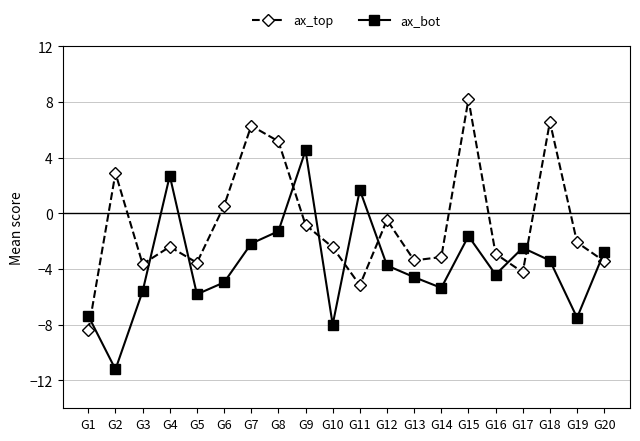

How many distinct data groups are displayed?

2